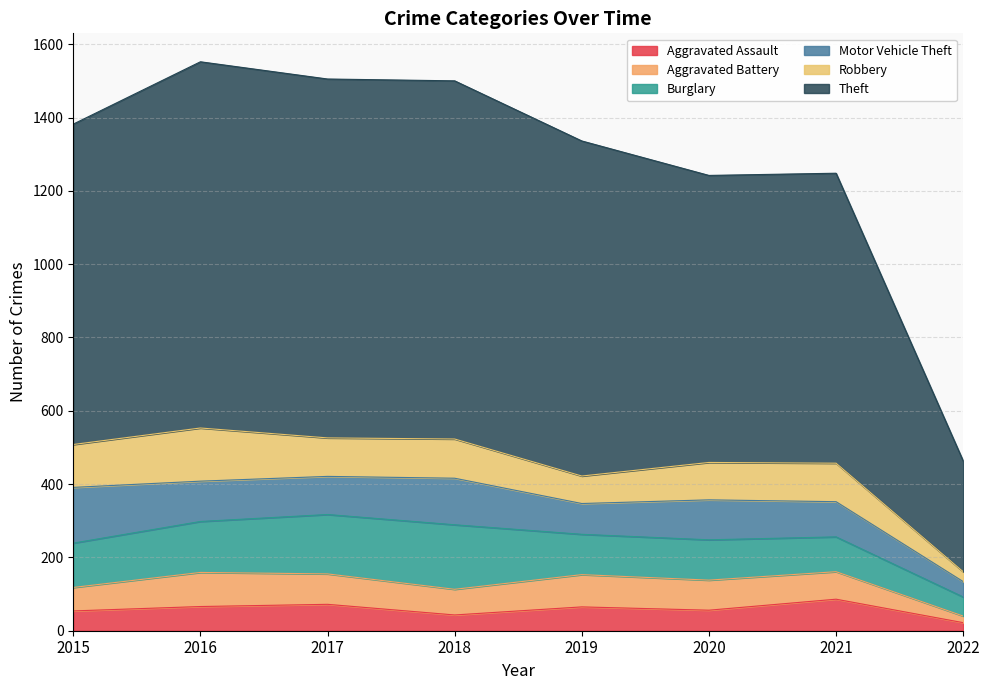

Between 2019 and 2022, which series saw the biggest shift?

Theft